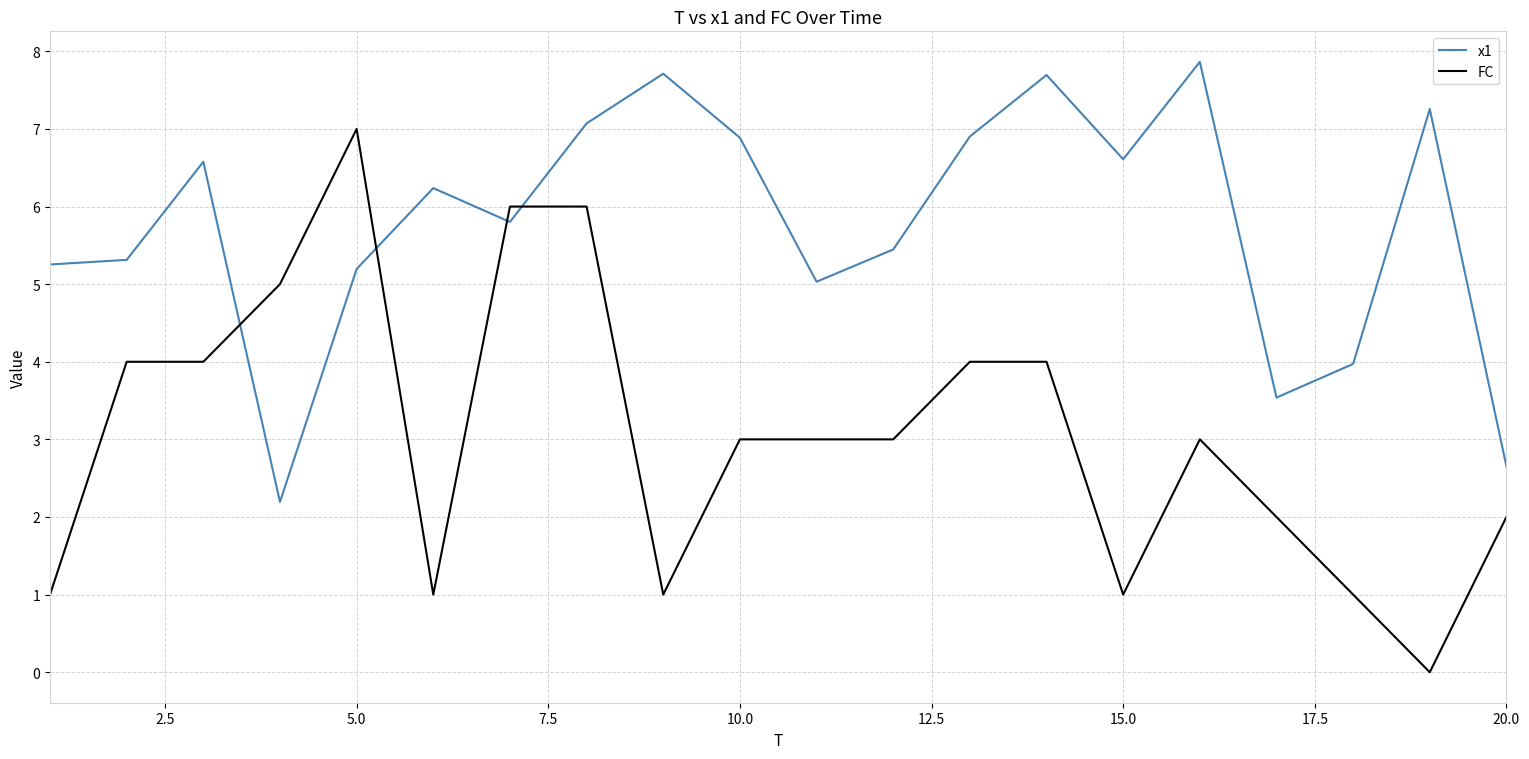

What is the maximum value shown in the chart?

7.9